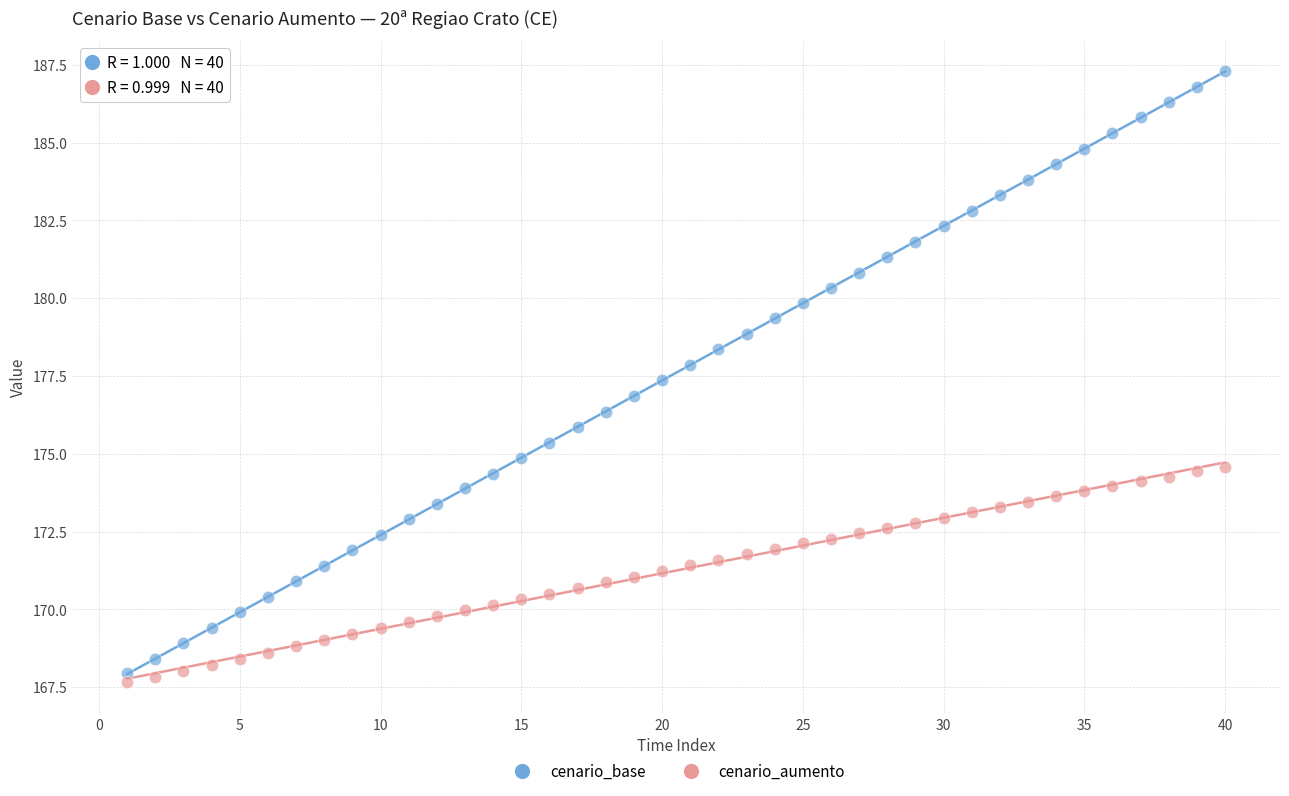

Which series contains the highest Y value?

cenario_base